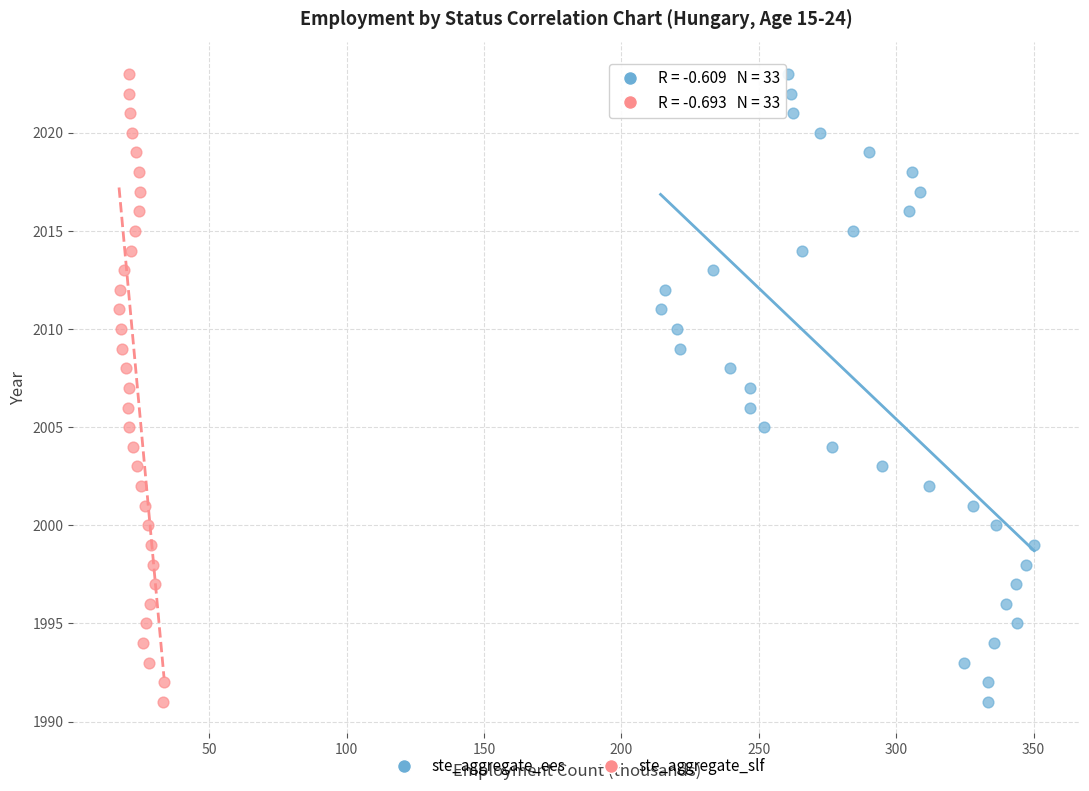

What are all the series names shown in the legend?

ste_aggregate_ees, ste_aggregate_slf